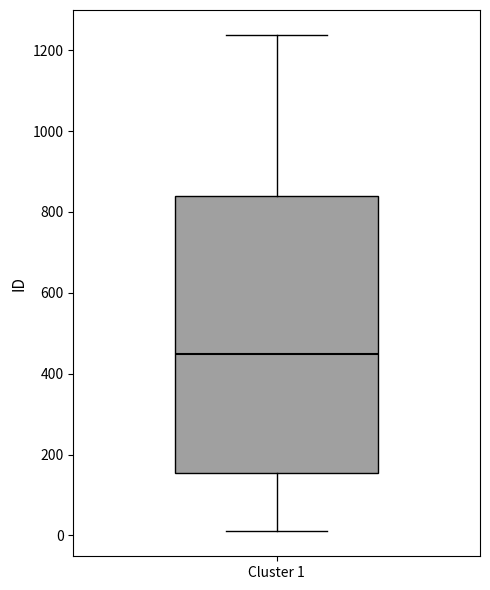

Read this box plot against the y-axis: the position of the median line, the range covered by the box, and the ends of both whiskers. The values are not printed on the chart, so give them approximately, as read against the axis.

median 440, box 160 to 840, whiskers 20 to 1240